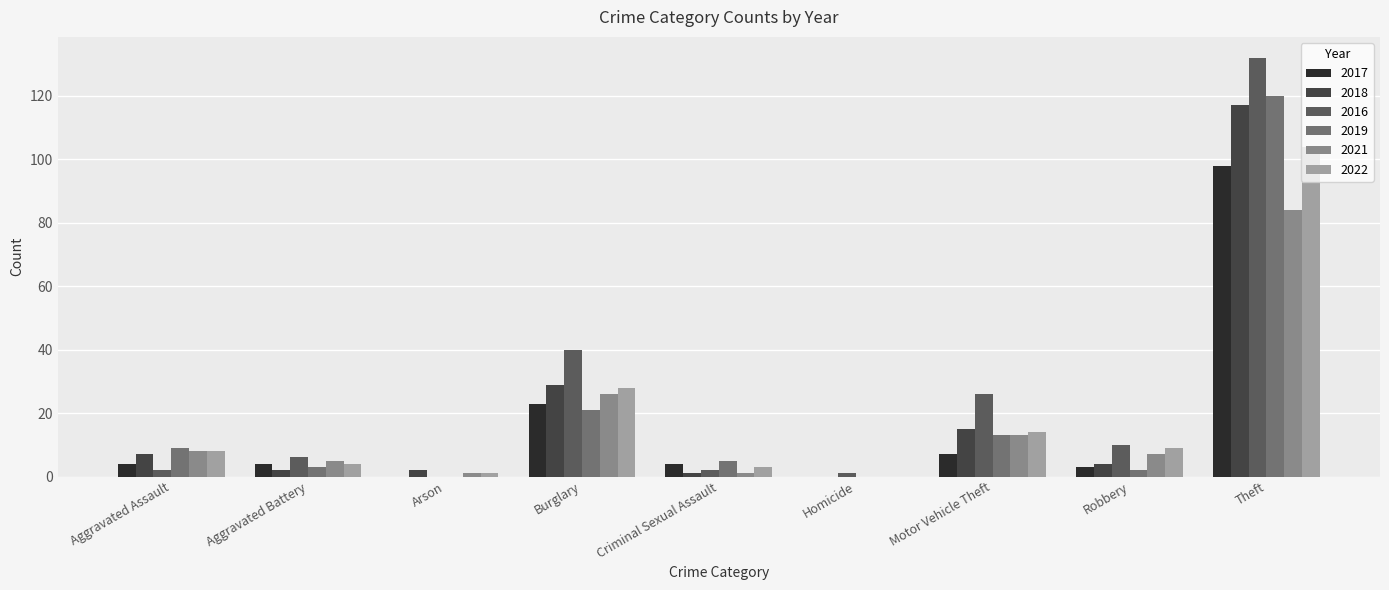

Reading right to left, transcribe all the data shown in this chart.

2017: Theft=98	Robbery=3	Motor Vehicle Theft=7	Homicide=0	Criminal Sexual Assault=4	Burglary=23	Arson=0	Aggravated Battery=4	Aggravated Assault=4
2018: Theft=117	Robbery=4	Motor Vehicle Theft=15	Homicide=0	Criminal Sexual Assault=1	Burglary=29	Arson=2	Aggravated Battery=2	Aggravated Assault=7
2016: Theft=132	Robbery=10	Motor Vehicle Theft=26	Homicide=1	Criminal Sexual Assault=2	Burglary=40	Arson=0	Aggravated Battery=6	Aggravated Assault=2
2019: Theft=120	Robbery=2	Motor Vehicle Theft=13	Homicide=0	Criminal Sexual Assault=5	Burglary=21	Arson=0	Aggravated Battery=3	Aggravated Assault=9
2021: Theft=84	Robbery=7	Motor Vehicle Theft=13	Homicide=0	Criminal Sexual Assault=1	Burglary=26	Arson=1	Aggravated Battery=5	Aggravated Assault=8
2022: Theft=104	Robbery=9	Motor Vehicle Theft=14	Homicide=0	Criminal Sexual Assault=3	Burglary=28	Arson=1	Aggravated Battery=4	Aggravated Assault=8